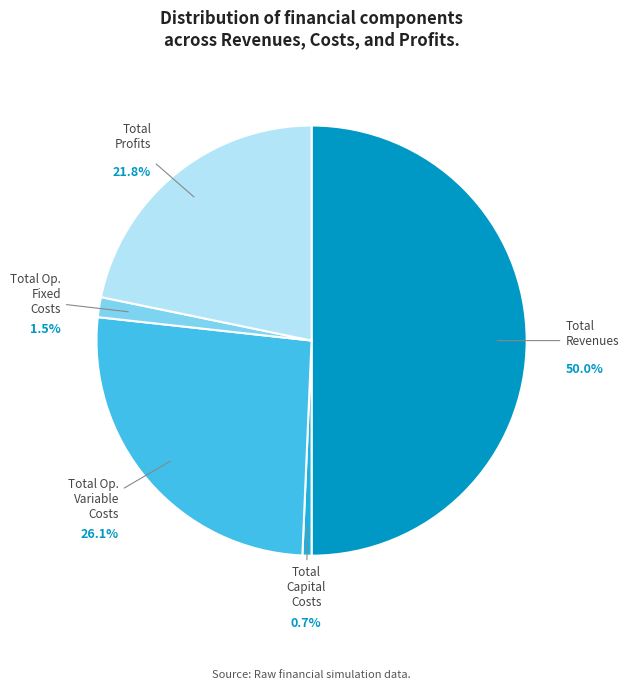

Between Total Capital Costs and Total Op. Variable Costs, which is larger?

Total Op. Variable Costs